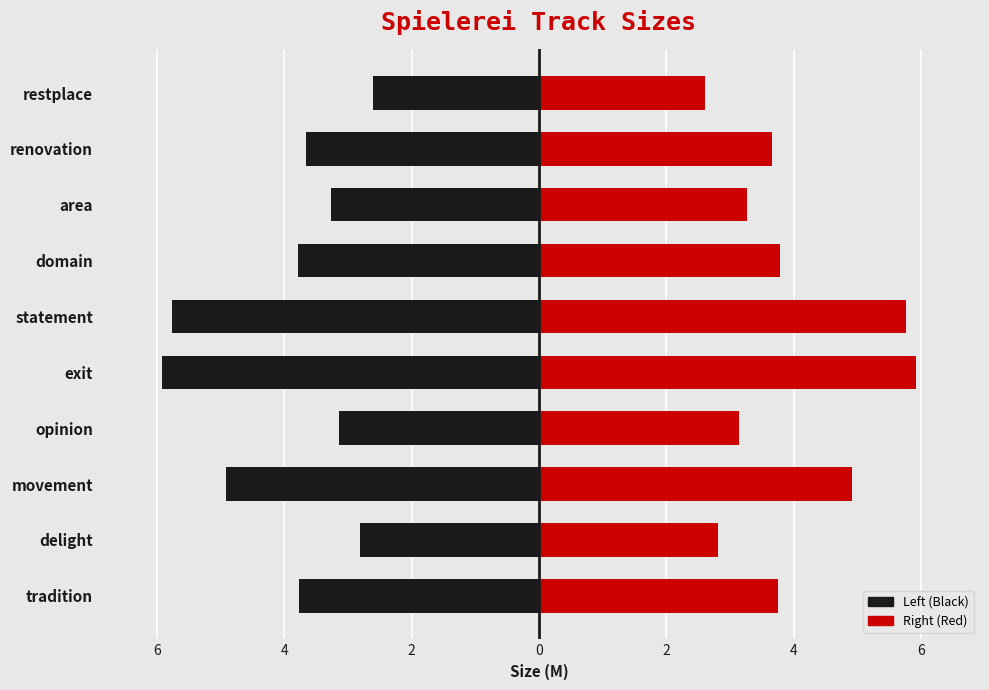

What is the difference between the maximum and minimum values in the Left (Black) series?

3.3